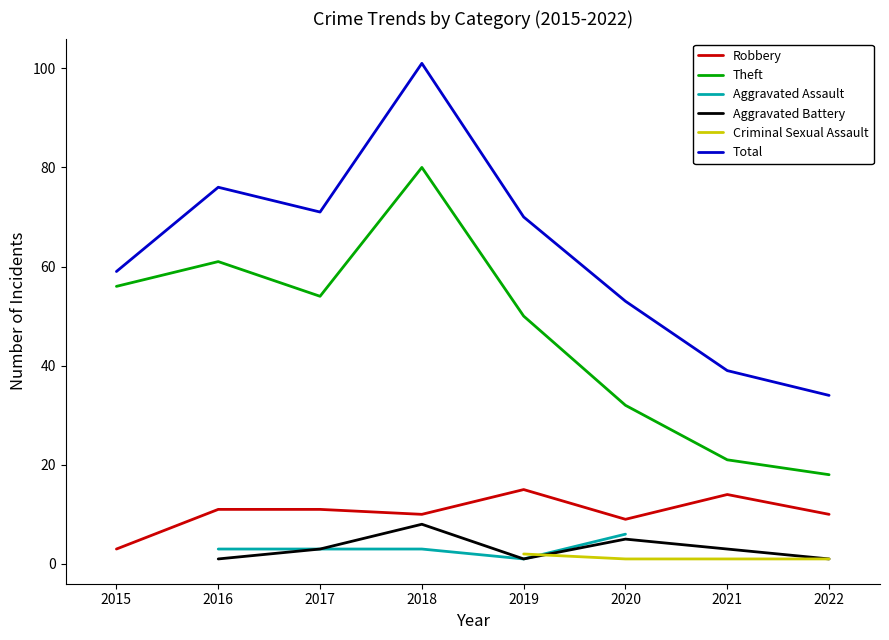

What is the maximum value for Total?

101